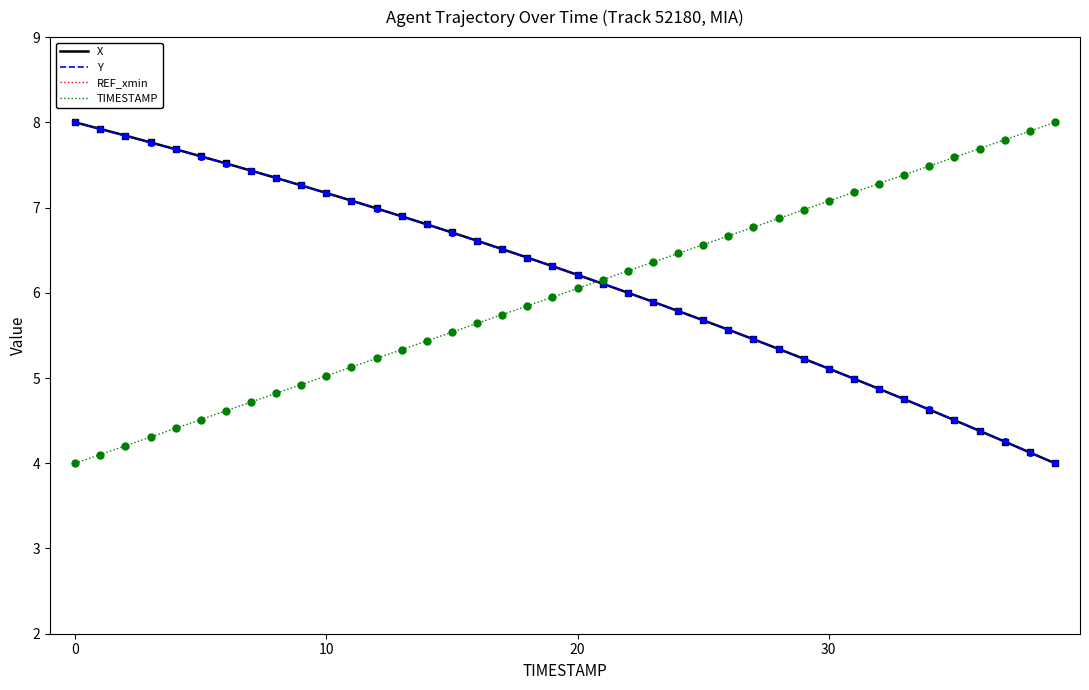

Reading left to right, transcribe all the data shown in this chart.

X: 8.0	7.9	7.8	7.8	7.7	7.6	7.5	7.4	7.3	7.3	7.2	7.1	7.0	6.9	6.8	6.7	6.6	6.5	6.4	6.3	6.2	6.1	6.0	5.9	5.8	5.7	5.6	5.5	5.3	5.2	5.1	5.0	4.9	4.8	4.6	4.5	4.4	4.3	4.1	4.0
Y: 8.0	7.9	7.8	7.8	7.7	7.6	7.5	7.4	7.3	7.3	7.2	7.1	7.0	6.9	6.8	6.7	6.6	6.5	6.4	6.3	6.2	6.1	6.0	5.9	5.8	5.7	5.6	5.5	5.3	5.2	5.1	5.0	4.9	4.8	4.6	4.5	4.4	4.3	4.1	4.0
REF_xmin: 0.0	0.0	0.0	0.0	0.0	0.0	0.0	0.0	0.0	0.0	0.0	0.0	0.0	0.0	0.0	0.0	0.0	0.0	0.0	0.0	0.0	0.0	0.0	0.0	0.0	0.0	0.0	0.0	0.0	0.0	0.0	0.0	0.0	0.0	0.0	0.0	0.0	0.0	0.0	0.0
TIMESTAMP: 4.0	4.1	4.2	4.3	4.4	4.5	4.6	4.7	4.8	4.9	5.0	5.1	5.2	5.3	5.4	5.5	5.6	5.7	5.8	5.9	6.1	6.2	6.3	6.4	6.5	6.6	6.7	6.8	6.9	7.0	7.1	7.2	7.3	7.4	7.5	7.6	7.7	7.8	7.9	8.0